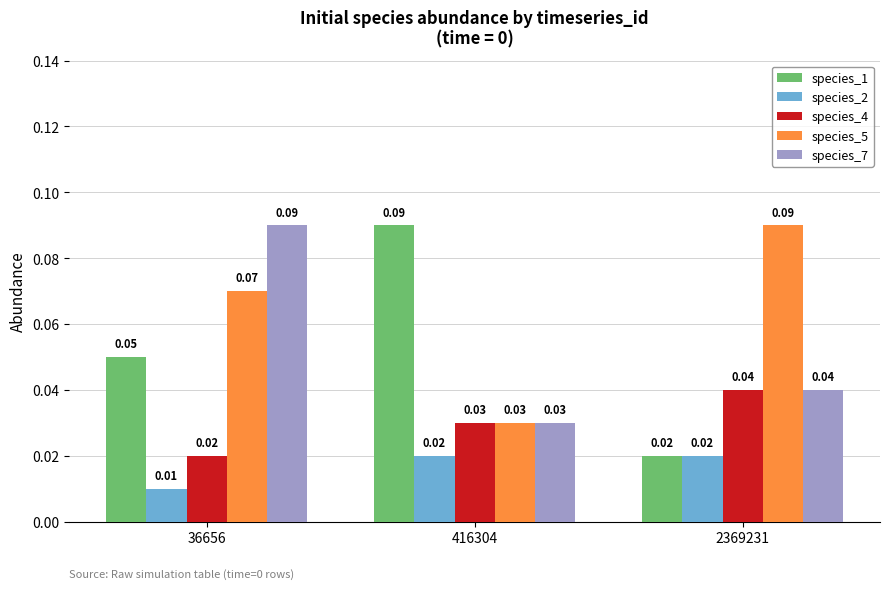

Which series changed the most between 36656 and 416304?

species_7